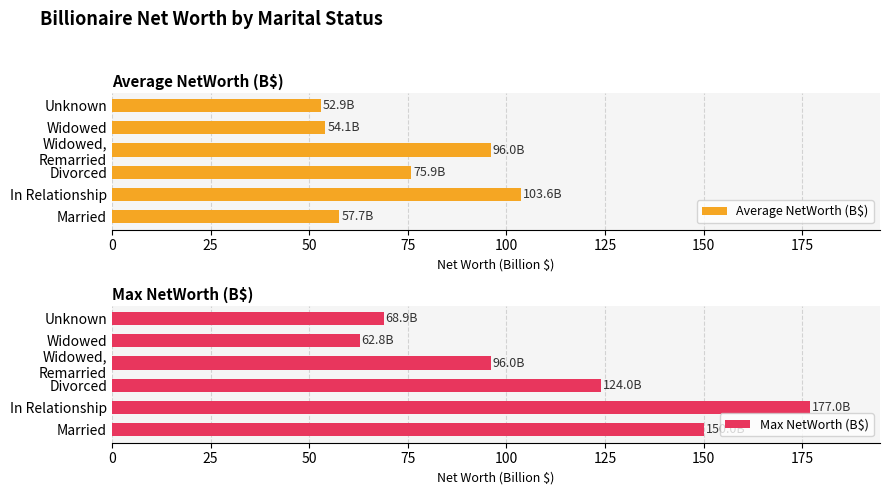

How many data points in Max NetWorth (B$) are above 124?

2